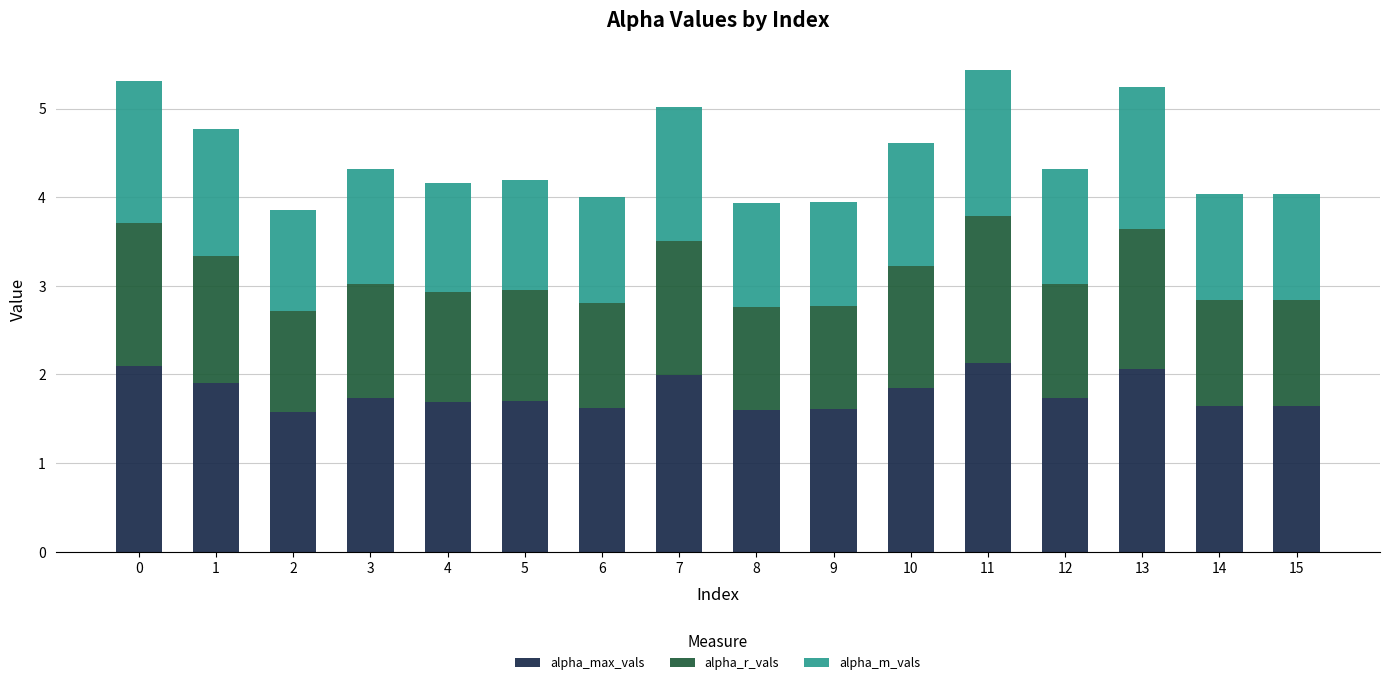

What is the total value across all series at 5?

4.2